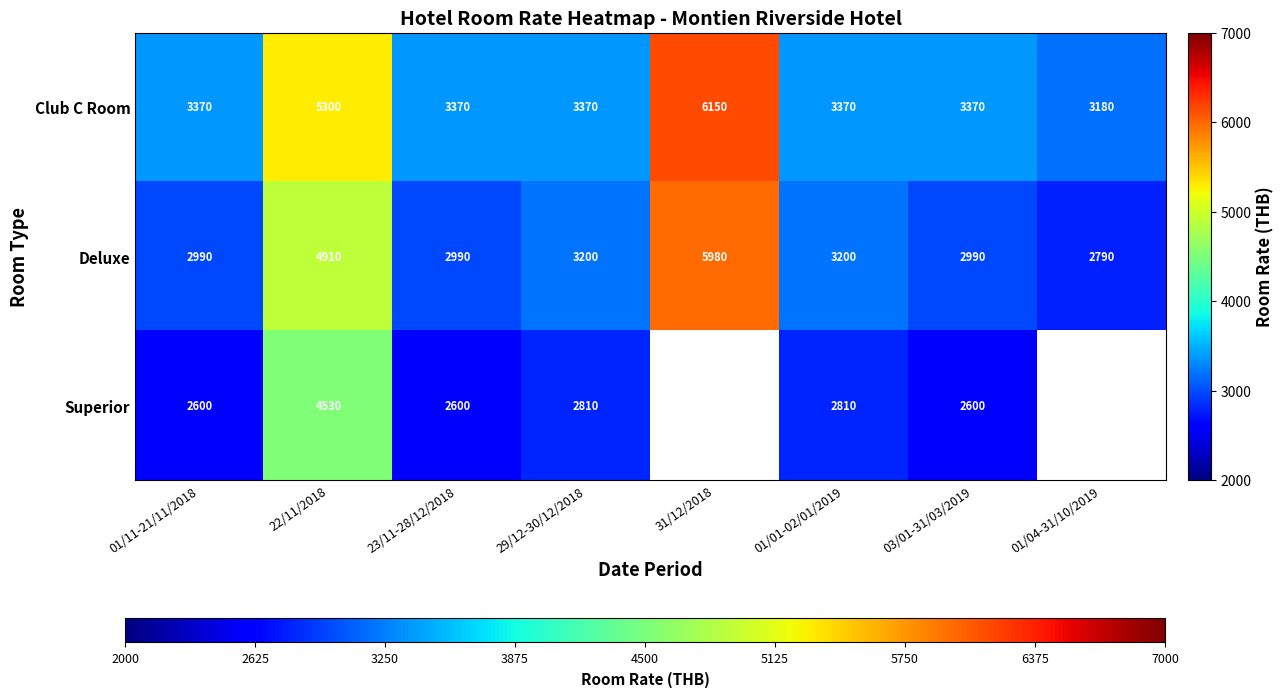

Rank the series at 01/01-02/01/2019 from highest to lowest value.

Club C Room, Deluxe, Superior